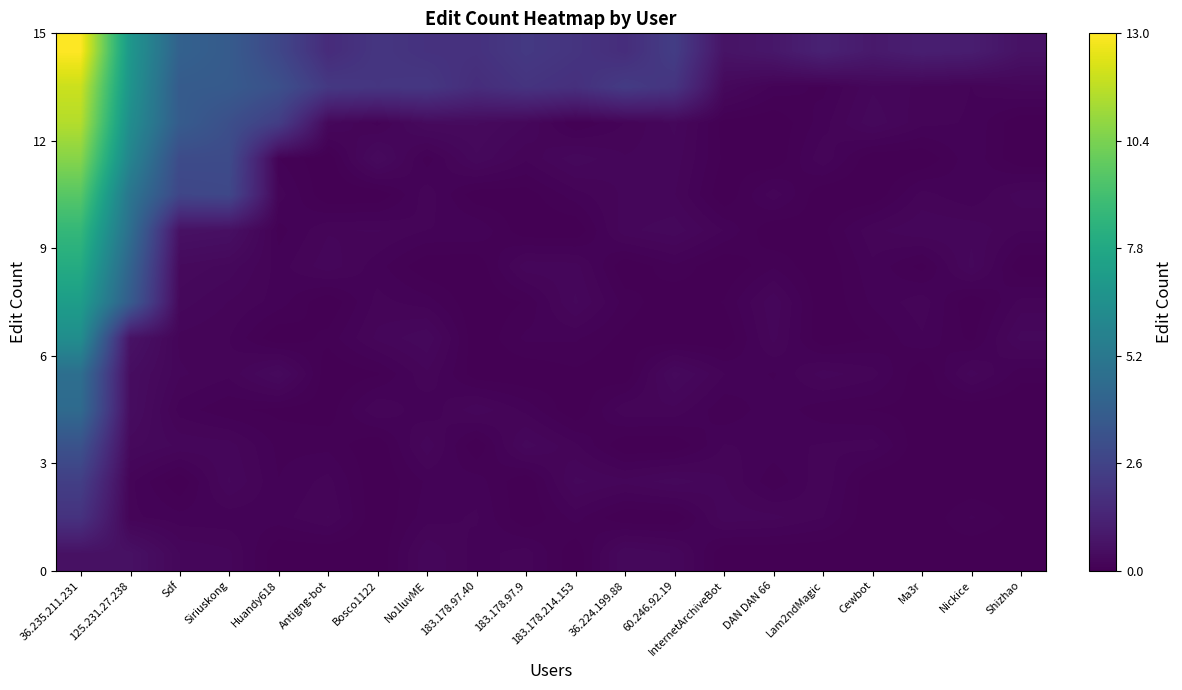

Reading right to left, what are all the values shown in this chart?

row_0: Shizhao=0.0	Nickice=0.0	Ma3r=0.0	Cewbot=0.0	Lam2ndMagic=0.0	DAN DAN 66=0.0	InternetArchiveBot=0.0	60.246.92.19=0.2	36.224.199.88=0.3	183.178.214.153=0.0	183.178.97.9=0.2	183.178.97.40=0.1	No1luvME=0.2	Bosco1122=0.0	Antigng-bot=0.0	Huandy618=0.0	Siriuskong=0.2	Sdf=0.3	125.231.27.238=0.6	36.235.211.231=0.6
row_1: Shizhao=0.0	Nickice=0.1	Ma3r=0.0	Cewbot=0.0	Lam2ndMagic=0.2	DAN DAN 66=0.2	InternetArchiveBot=0.2	60.246.92.19=0.0	36.224.199.88=0.0	183.178.214.153=0.1	183.178.97.9=0.0	183.178.97.40=0.2	No1luvME=0.1	Bosco1122=0.0	Antigng-bot=0.2	Huandy618=0.1	Siriuskong=0.1	Sdf=0.1	125.231.27.238=0.2	36.235.211.231=1.9
row_2: Shizhao=0.0	Nickice=0.0	Ma3r=0.0	Cewbot=0.0	Lam2ndMagic=0.2	DAN DAN 66=0.1	InternetArchiveBot=0.2	60.246.92.19=0.3	36.224.199.88=0.2	183.178.214.153=0.3	183.178.97.9=0.0	183.178.97.40=0.1	No1luvME=0.1	Bosco1122=0.0	Antigng-bot=0.2	Huandy618=0.1	Siriuskong=0.3	Sdf=0.0	125.231.27.238=0.2	36.235.211.231=2.4
row_3: Shizhao=0.0	Nickice=0.0	Ma3r=0.0	Cewbot=0.2	Lam2ndMagic=0.2	DAN DAN 66=0.1	InternetArchiveBot=0.2	60.246.92.19=0.0	36.224.199.88=0.0	183.178.214.153=0.2	183.178.97.9=0.3	183.178.97.40=0.0	No1luvME=0.2	Bosco1122=0.0	Antigng-bot=0.1	Huandy618=0.1	Siriuskong=0.2	Sdf=0.2	125.231.27.238=0.3	36.235.211.231=3.3
row_4: Shizhao=0.0	Nickice=0.0	Ma3r=0.0	Cewbot=0.0	Lam2ndMagic=0.1	DAN DAN 66=0.1	InternetArchiveBot=0.1	60.246.92.19=0.2	36.224.199.88=0.2	183.178.214.153=0.0	183.178.97.9=0.1	183.178.97.40=0.2	No1luvME=0.1	Bosco1122=0.2	Antigng-bot=0.0	Huandy618=0.0	Siriuskong=0.1	Sdf=0.1	125.231.27.238=0.4	36.235.211.231=4.5
row_5: Shizhao=0.1	Nickice=0.2	Ma3r=0.0	Cewbot=0.2	Lam2ndMagic=0.2	DAN DAN 66=0.1	InternetArchiveBot=0.2	60.246.92.19=0.3	36.224.199.88=0.0	183.178.214.153=0.0	183.178.97.9=0.0	183.178.97.40=0.0	No1luvME=0.2	Bosco1122=0.0	Antigng-bot=0.0	Huandy618=0.3	Siriuskong=0.2	Sdf=0.2	125.231.27.238=0.5	36.235.211.231=4.7
row_6: Shizhao=0.3	Nickice=0.0	Ma3r=0.1	Cewbot=0.1	Lam2ndMagic=0.0	DAN DAN 66=0.2	InternetArchiveBot=0.0	60.246.92.19=0.0	36.224.199.88=0.0	183.178.214.153=0.1	183.178.97.9=0.1	183.178.97.40=0.0	No1luvME=0.3	Bosco1122=0.2	Antigng-bot=0.1	Huandy618=0.0	Siriuskong=0.2	Sdf=0.2	125.231.27.238=0.7	36.235.211.231=6.4
row_7: Shizhao=0.2	Nickice=0.0	Ma3r=0.2	Cewbot=0.1	Lam2ndMagic=0.0	DAN DAN 66=0.2	InternetArchiveBot=0.1	60.246.92.19=0.0	36.224.199.88=0.1	183.178.214.153=0.3	183.178.97.9=0.1	183.178.97.40=0.0	No1luvME=0.1	Bosco1122=0.2	Antigng-bot=0.0	Huandy618=0.1	Siriuskong=0.2	Sdf=0.3	125.231.27.238=3.8	36.235.211.231=7.2
row_8: Shizhao=0.0	Nickice=0.3	Ma3r=0.0	Cewbot=0.1	Lam2ndMagic=0.0	DAN DAN 66=0.1	InternetArchiveBot=0.0	60.246.92.19=0.1	36.224.199.88=0.0	183.178.214.153=0.2	183.178.97.9=0.2	183.178.97.40=0.0	No1luvME=0.0	Bosco1122=0.1	Antigng-bot=0.2	Huandy618=0.1	Siriuskong=0.3	Sdf=0.3	125.231.27.238=4.2	36.235.211.231=8.0
row_9: Shizhao=0.2	Nickice=0.2	Ma3r=0.2	Cewbot=0.2	Lam2ndMagic=0.0	DAN DAN 66=0.0	InternetArchiveBot=0.1	60.246.92.19=0.3	36.224.199.88=0.2	183.178.214.153=0.0	183.178.97.9=0.0	183.178.97.40=0.1	No1luvME=0.2	Bosco1122=0.2	Antigng-bot=0.2	Huandy618=0.1	Siriuskong=0.6	Sdf=0.6	125.231.27.238=4.7	36.235.211.231=8.6
row_10: Shizhao=0.2	Nickice=0.1	Ma3r=0.2	Cewbot=0.0	Lam2ndMagic=0.0	DAN DAN 66=0.2	InternetArchiveBot=0.0	60.246.92.19=0.2	36.224.199.88=0.2	183.178.214.153=0.1	183.178.97.9=0.0	183.178.97.40=0.0	No1luvME=0.2	Bosco1122=0.0	Antigng-bot=0.0	Huandy618=0.2	Siriuskong=2.8	Sdf=2.7	125.231.27.238=5.1	36.235.211.231=9.6
row_11: Shizhao=0.0	Nickice=0.1	Ma3r=0.0	Cewbot=0.0	Lam2ndMagic=0.2	DAN DAN 66=0.0	InternetArchiveBot=0.0	60.246.92.19=0.2	36.224.199.88=0.2	183.178.214.153=0.3	183.178.97.9=0.2	183.178.97.40=0.3	No1luvME=0.1	Bosco1122=0.4	Antigng-bot=0.0	Huandy618=0.1	Siriuskong=3.0	Sdf=3.0	125.231.27.238=5.9	36.235.211.231=10.6
row_12: Shizhao=0.0	Nickice=0.1	Ma3r=0.2	Cewbot=0.3	Lam2ndMagic=0.1	DAN DAN 66=0.0	InternetArchiveBot=0.0	60.246.92.19=0.3	36.224.199.88=0.2	183.178.214.153=0.0	183.178.97.9=0.3	183.178.97.40=0.4	No1luvME=0.4	Bosco1122=0.1	Antigng-bot=0.3	Huandy618=2.4	Siriuskong=3.1	Sdf=3.8	125.231.27.238=6.4	36.235.211.231=11.5
row_13: Shizhao=0.2	Nickice=0.2	Ma3r=0.2	Cewbot=0.2	Lam2ndMagic=0.1	DAN DAN 66=0.1	InternetArchiveBot=0.3	60.246.92.19=2.0	36.224.199.88=2.3	183.178.214.153=1.8	183.178.97.9=1.9	183.178.97.40=1.7	No1luvME=2.1	Bosco1122=2.0	Antigng-bot=2.1	Huandy618=3.2	Siriuskong=3.7	Sdf=3.7	125.231.27.238=6.7	36.235.211.231=12.0
row_14: Shizhao=0.6	Nickice=1.0	Ma3r=1.1	Cewbot=0.9	Lam2ndMagic=1.2	DAN DAN 66=0.8	InternetArchiveBot=0.7	60.246.92.19=2.3	36.224.199.88=1.7	183.178.214.153=2.0	183.178.97.9=2.2	183.178.97.40=1.8	No1luvME=1.9	Bosco1122=2.0	Antigng-bot=1.6	Huandy618=2.8	Siriuskong=3.7	Sdf=4.0	125.231.27.238=6.9	36.235.211.231=13.0